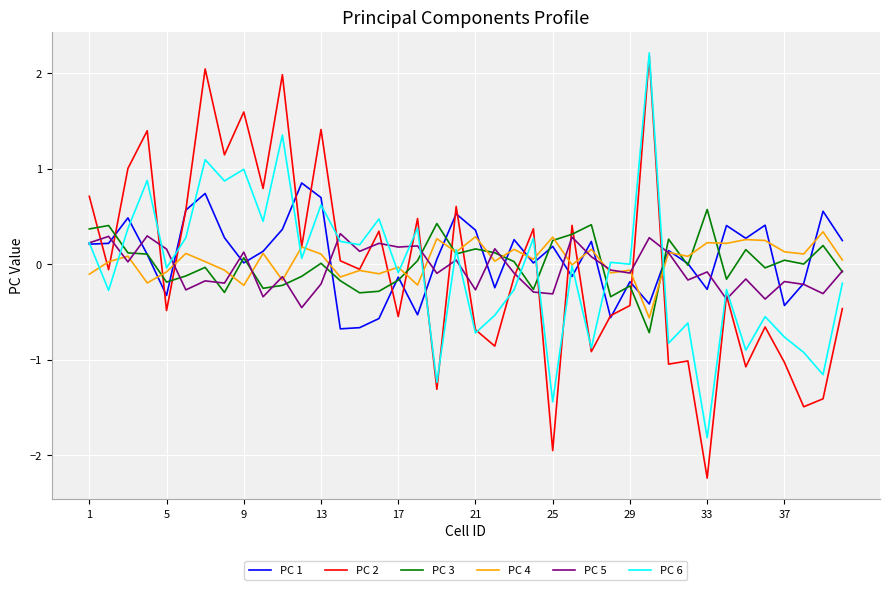

What is the greatest value displayed?

2.2